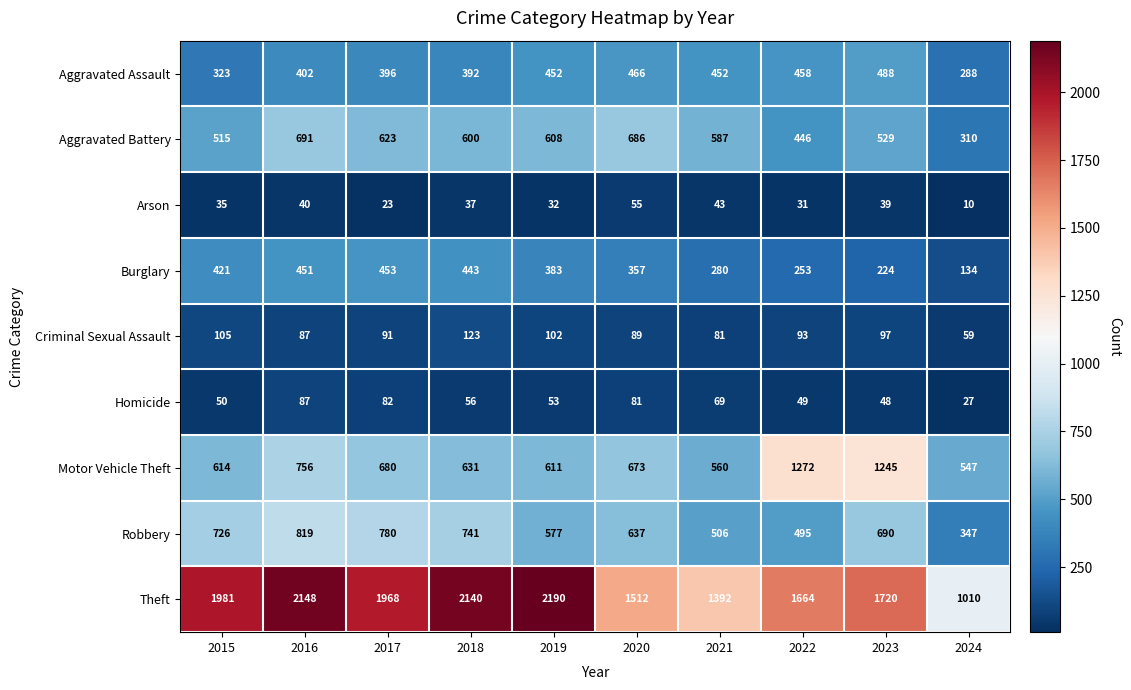

At which category does the chart reach its minimum across all series?

2024